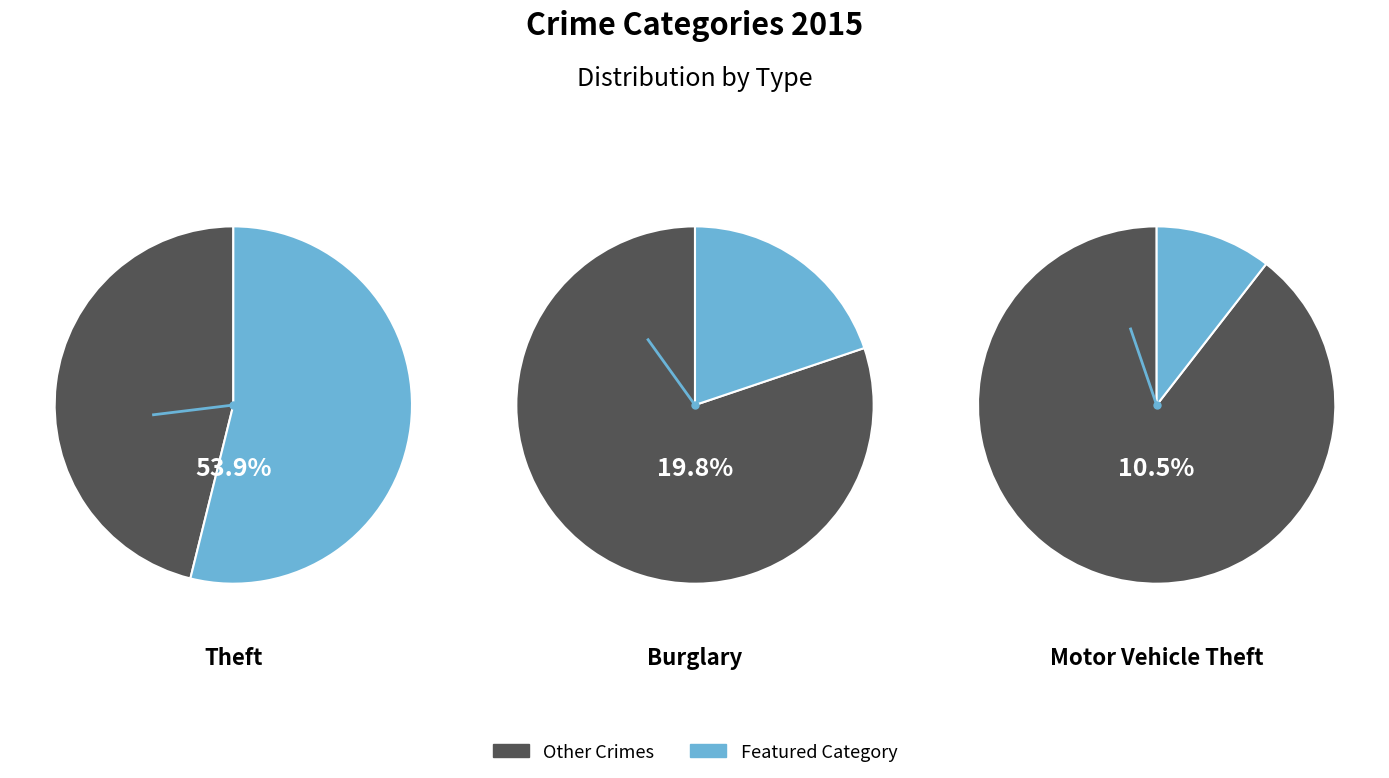

Which category accounts for the majority?

Theft